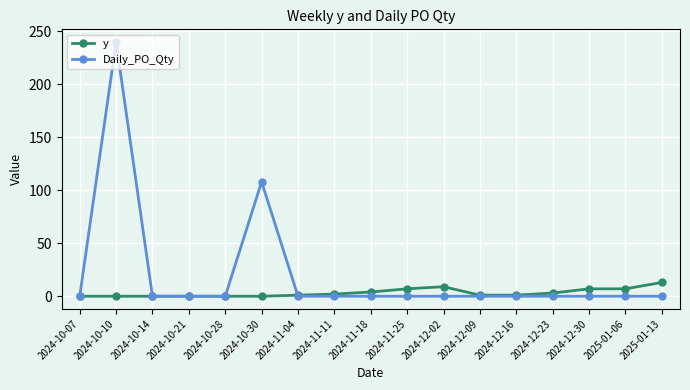

What is the total value across all series at 2024-11-18?

4